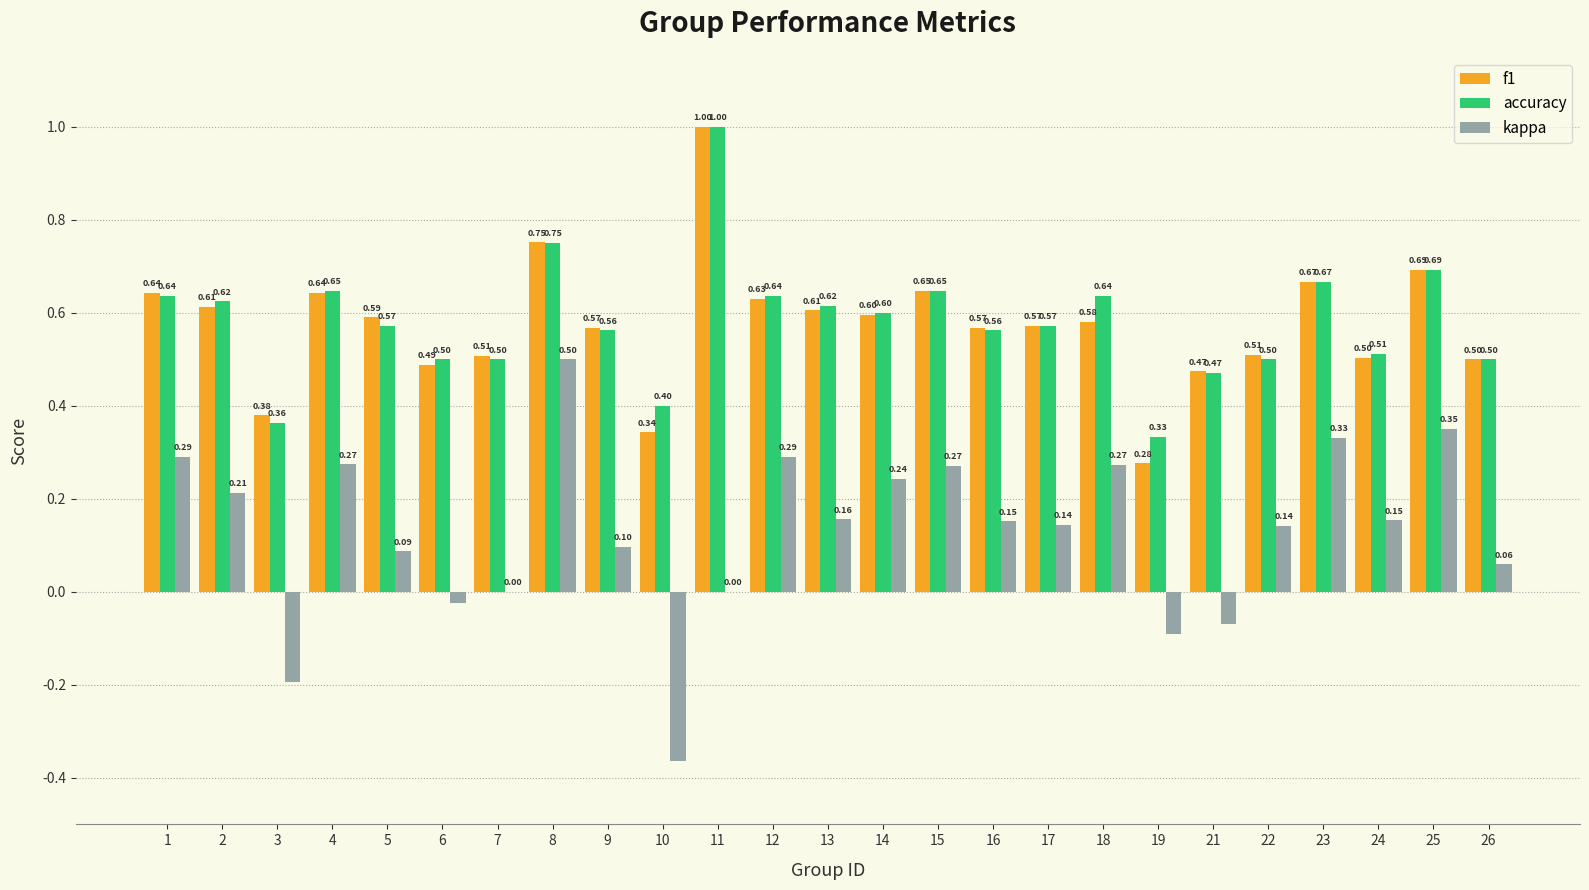

Between 14 and 16, which series saw the biggest shift?

kappa